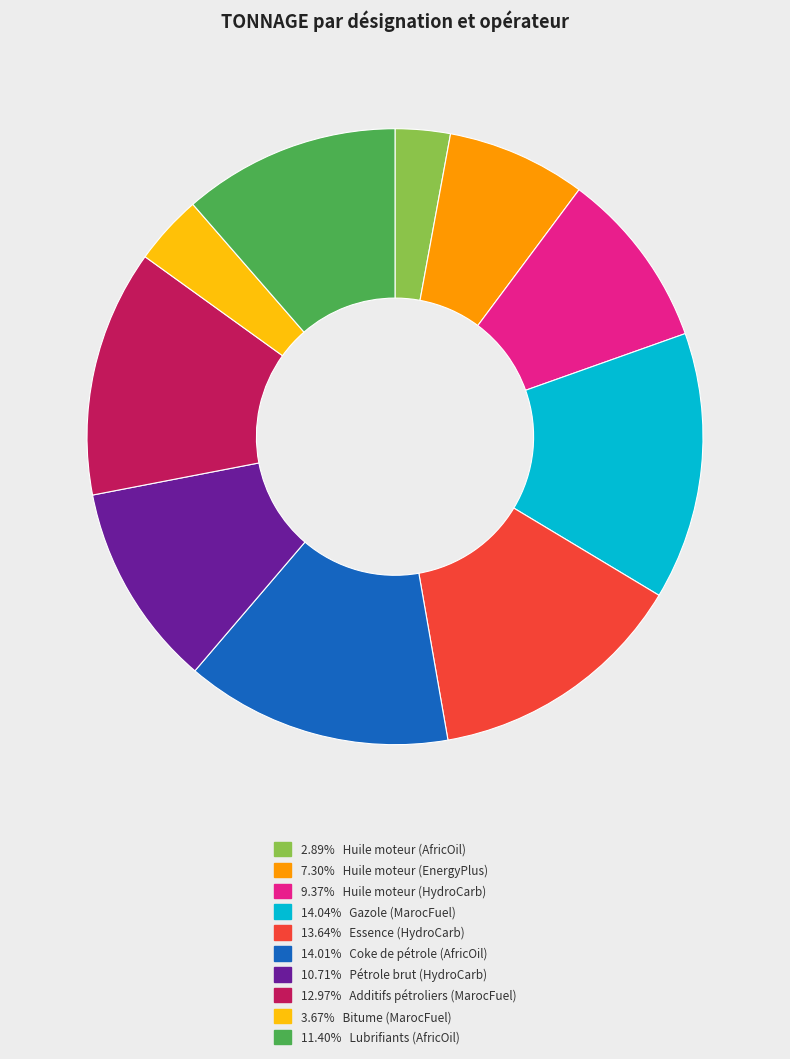

Is 2.89% Huile moteur (AfricOil) the majority of the pie?

No